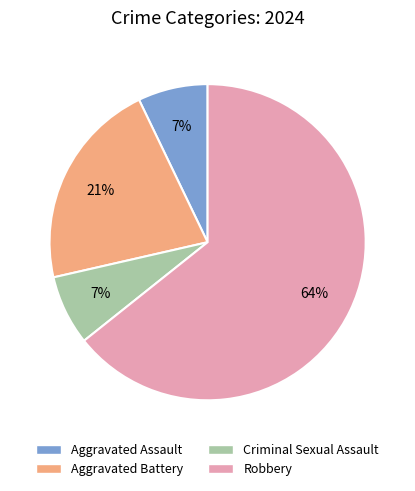

Does Aggravated Assault represent more than half of the total?

No